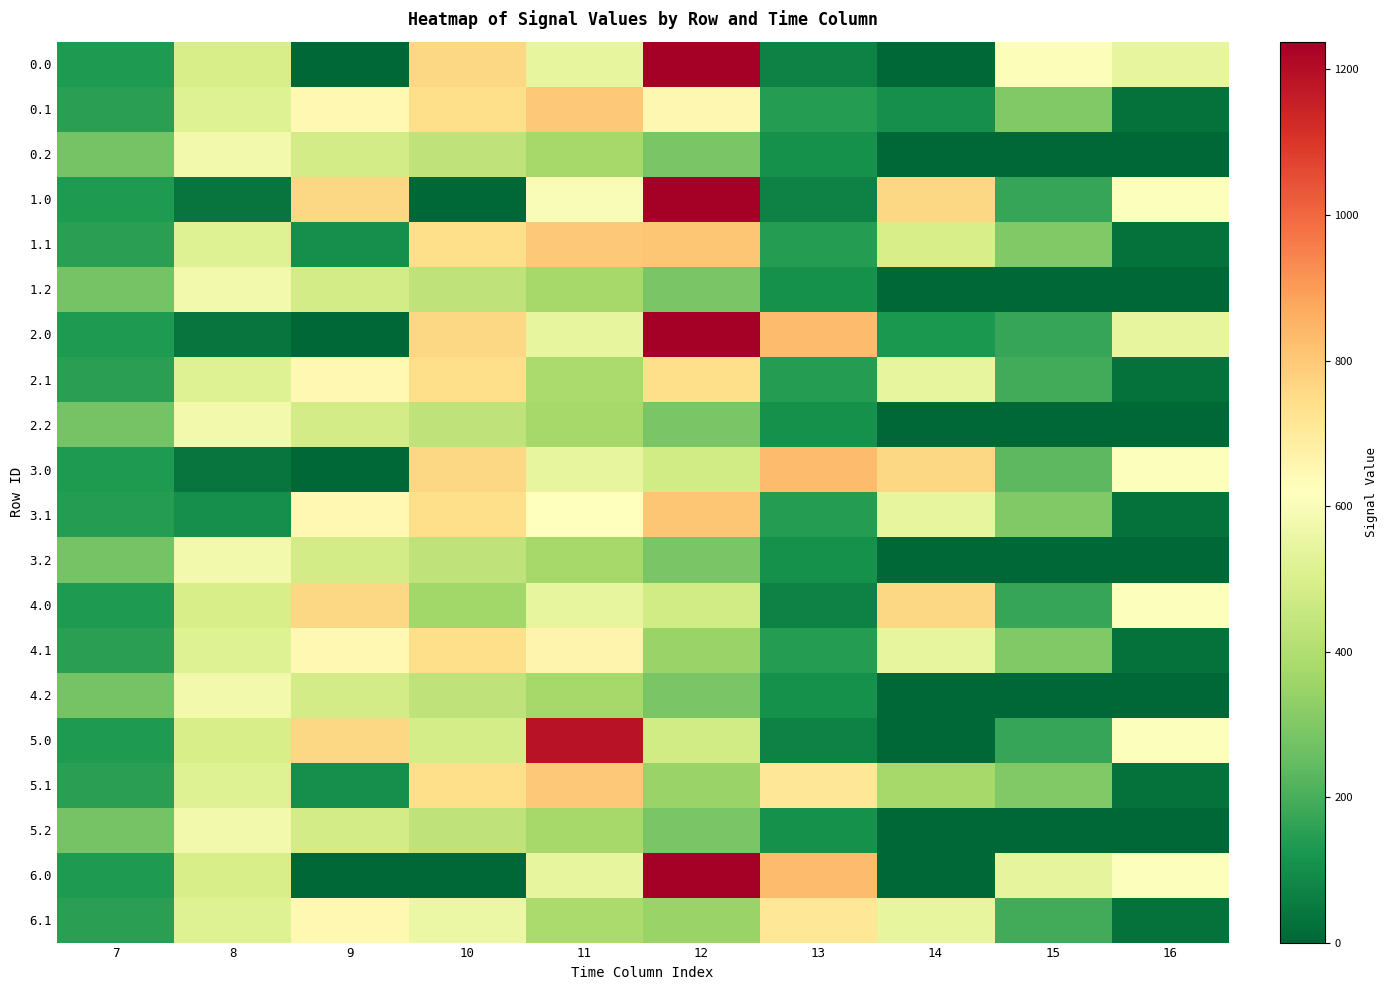

What is the total value across all series at 8?

8713.2